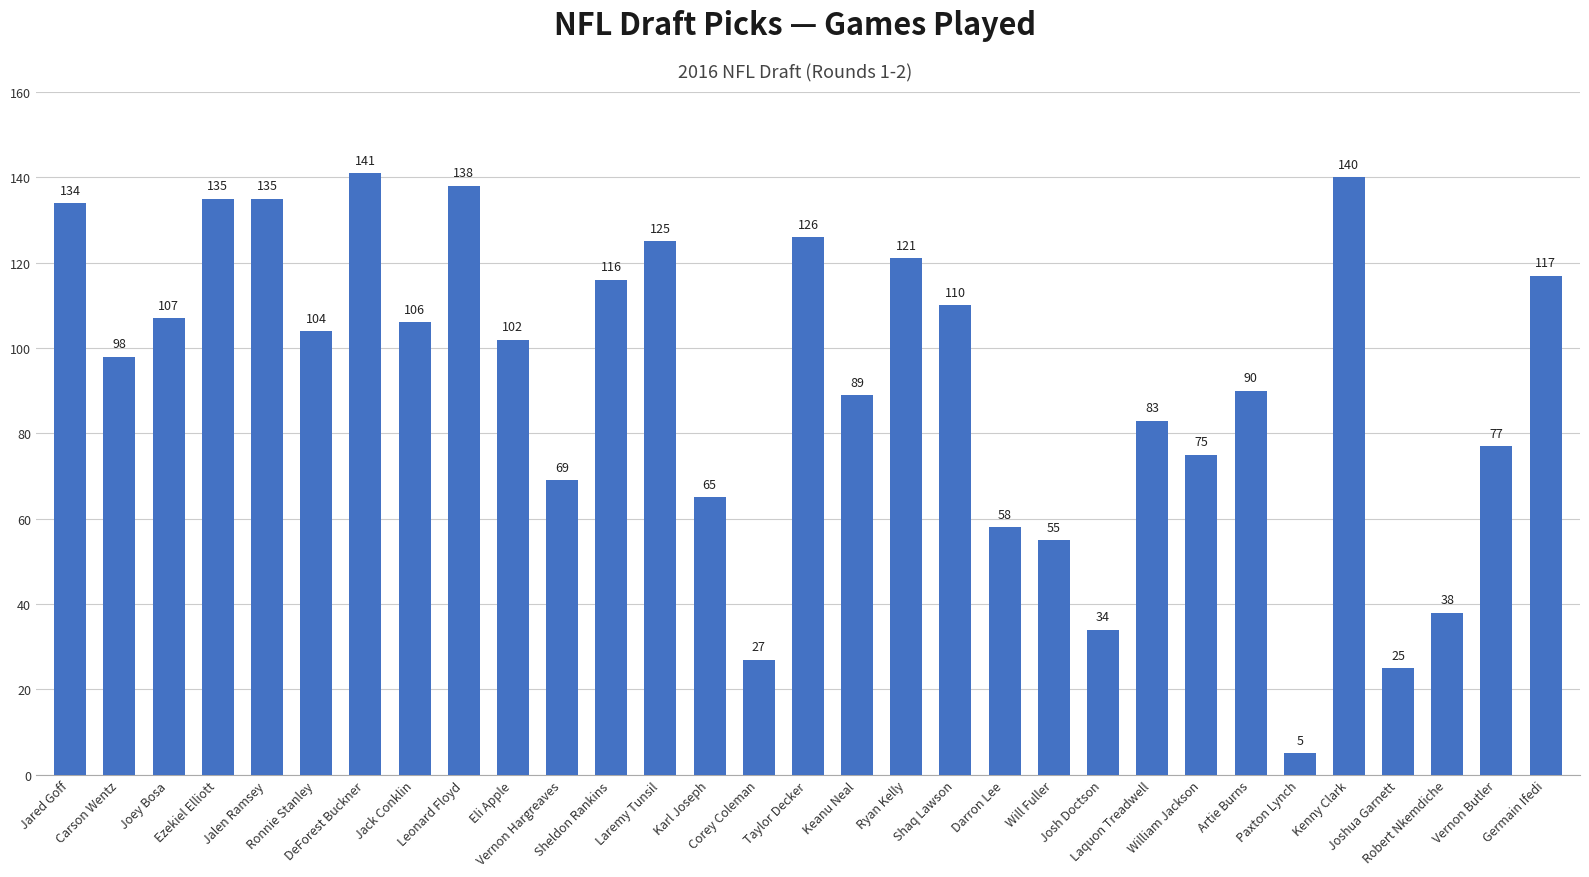

What is the label of the 18th bar from the right?

Karl Joseph